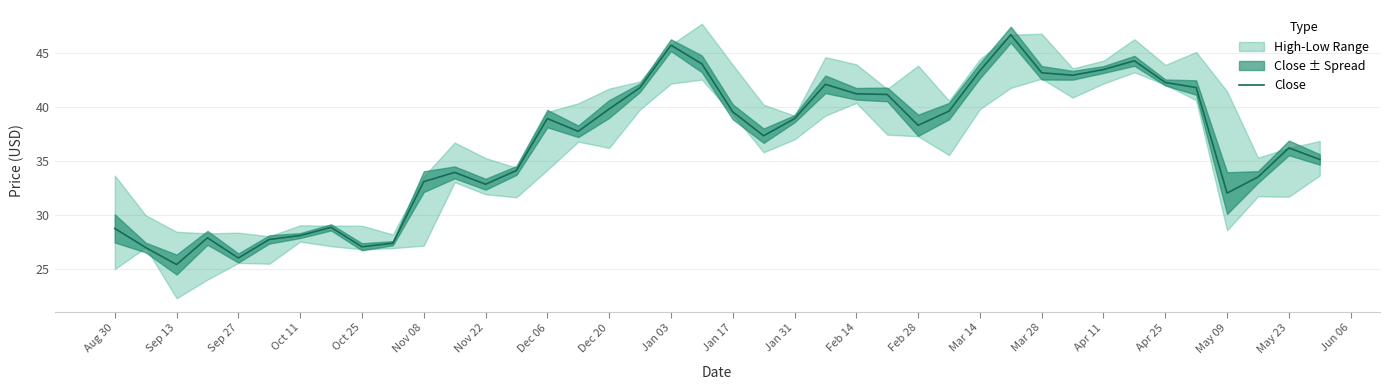

How many lines are shown in the chart?

1